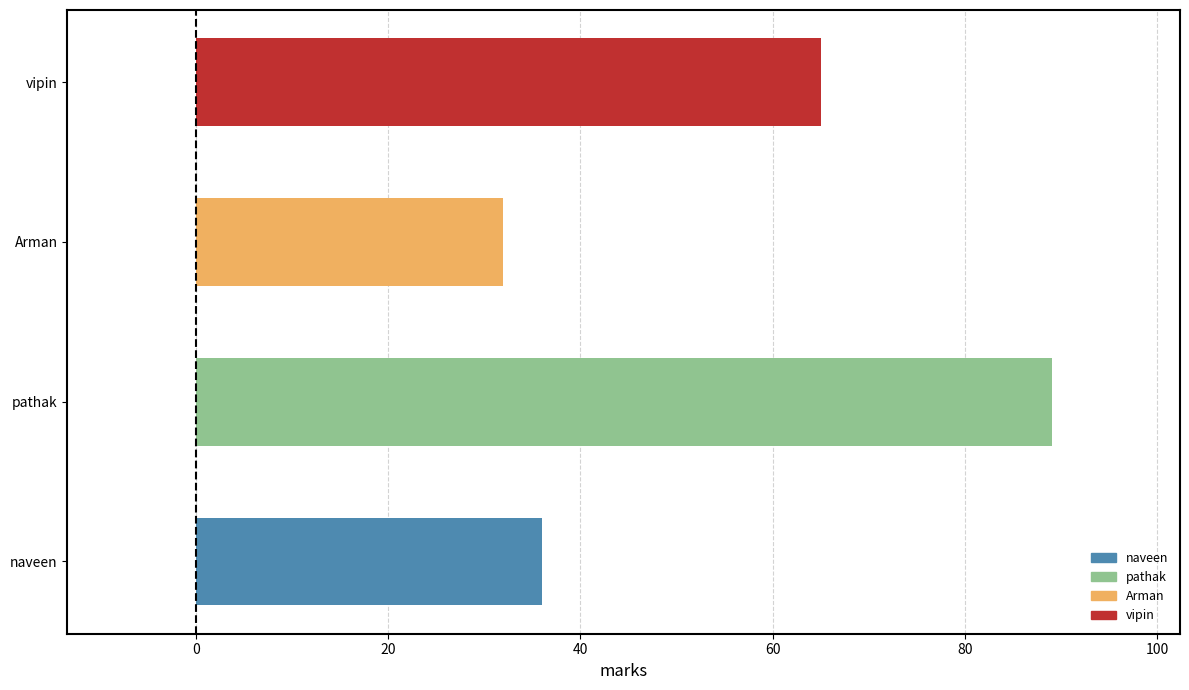

How many distinct data groups are displayed?

1